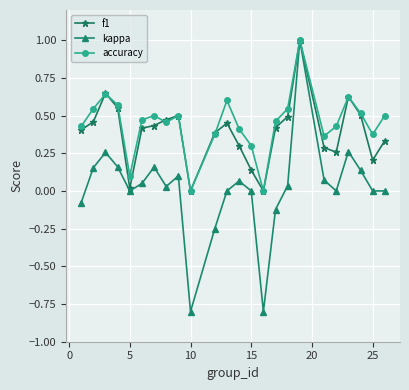

Does the chart have visible grid lines?

Yes